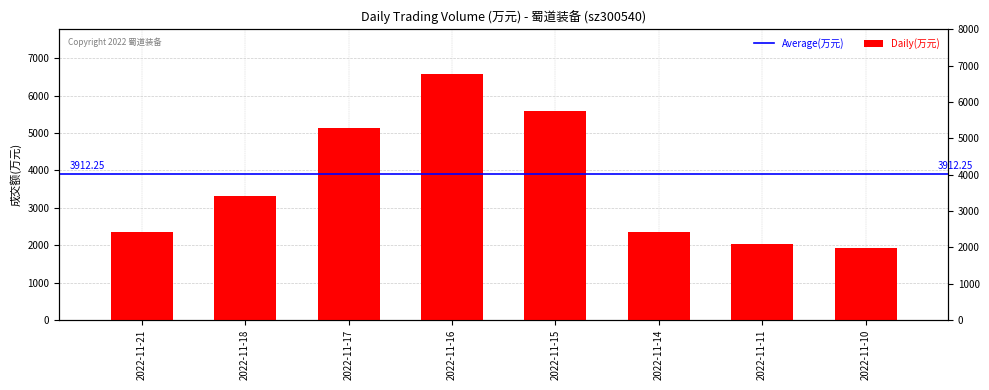

Between 2022-11-16 and 2022-11-18, which is larger?

2022-11-16